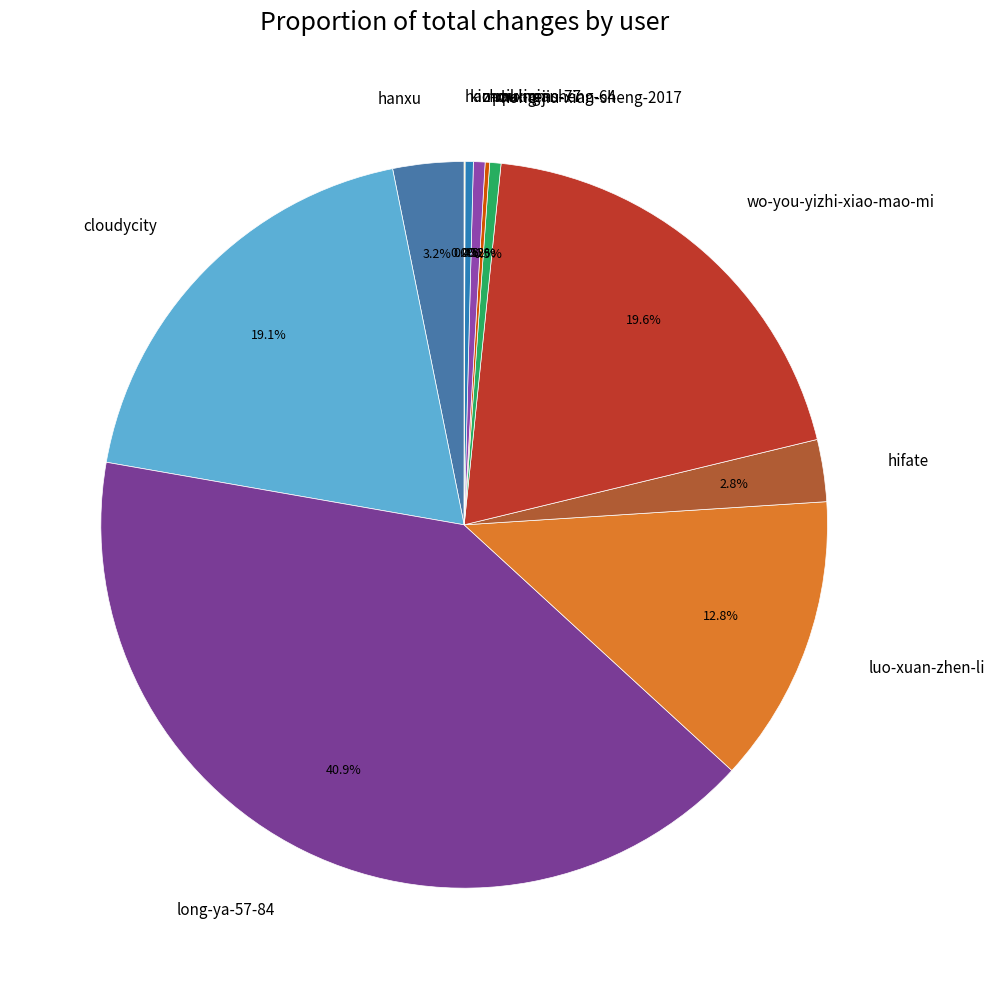

Is luo-xuan-zhen-li the majority of the pie?

No